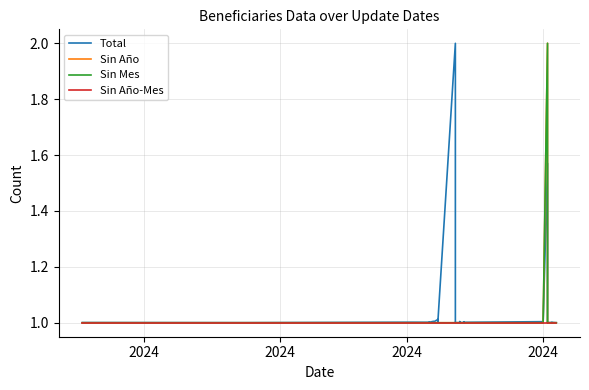

Is the value of Sin Año at 33 greater than the value of Sin Mes at 30?

No